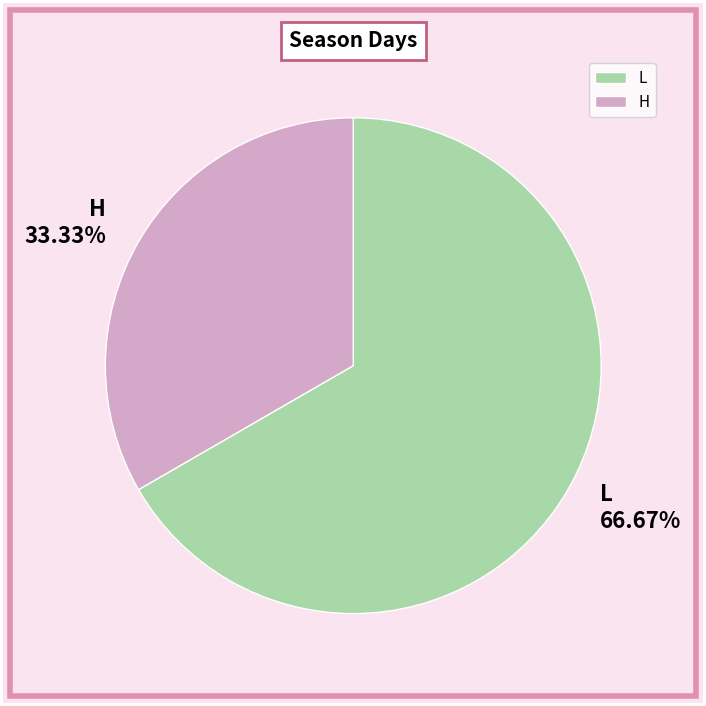

Which category has the biggest portion of the pie?

L